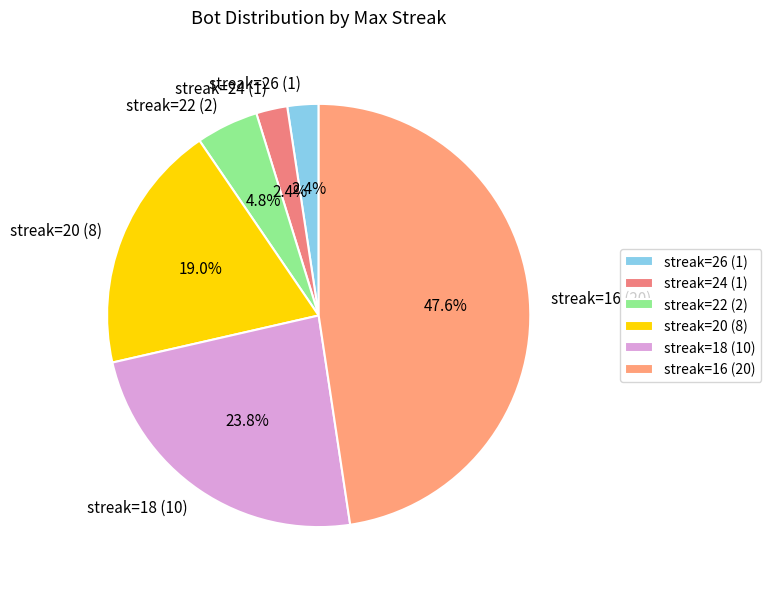

Is there a majority slice in this chart?

No